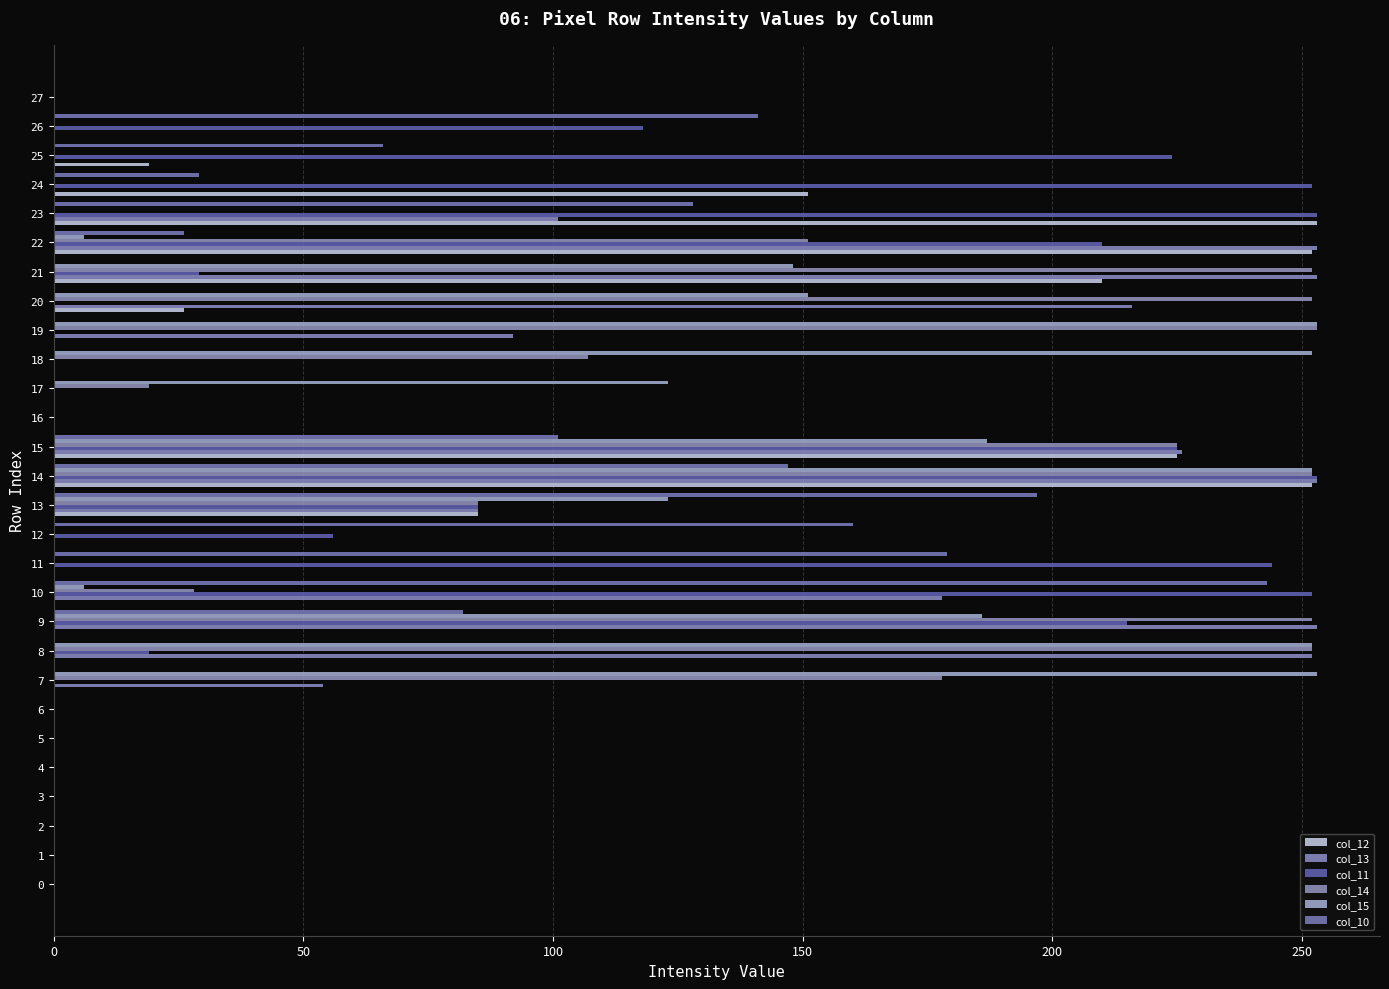

Which series changed the most between 23 and 25?

col_12